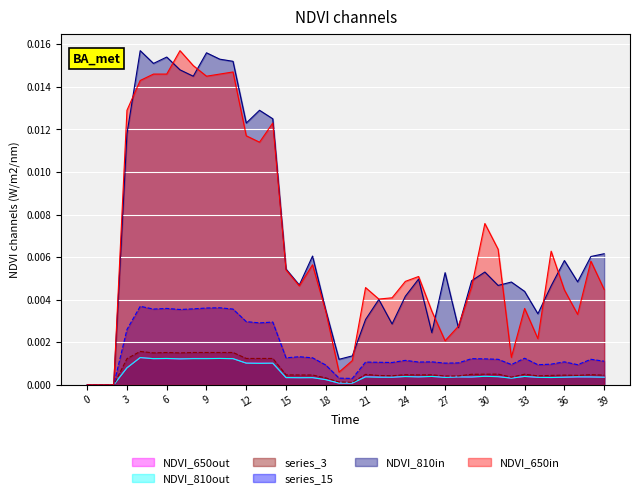

True or false: 20 and 13 intersect in this chart.

False